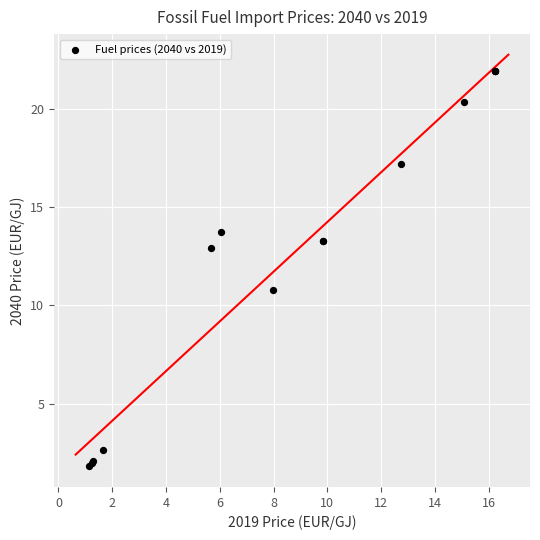

What Y value in the scatter plot is closest to 11?

10.8